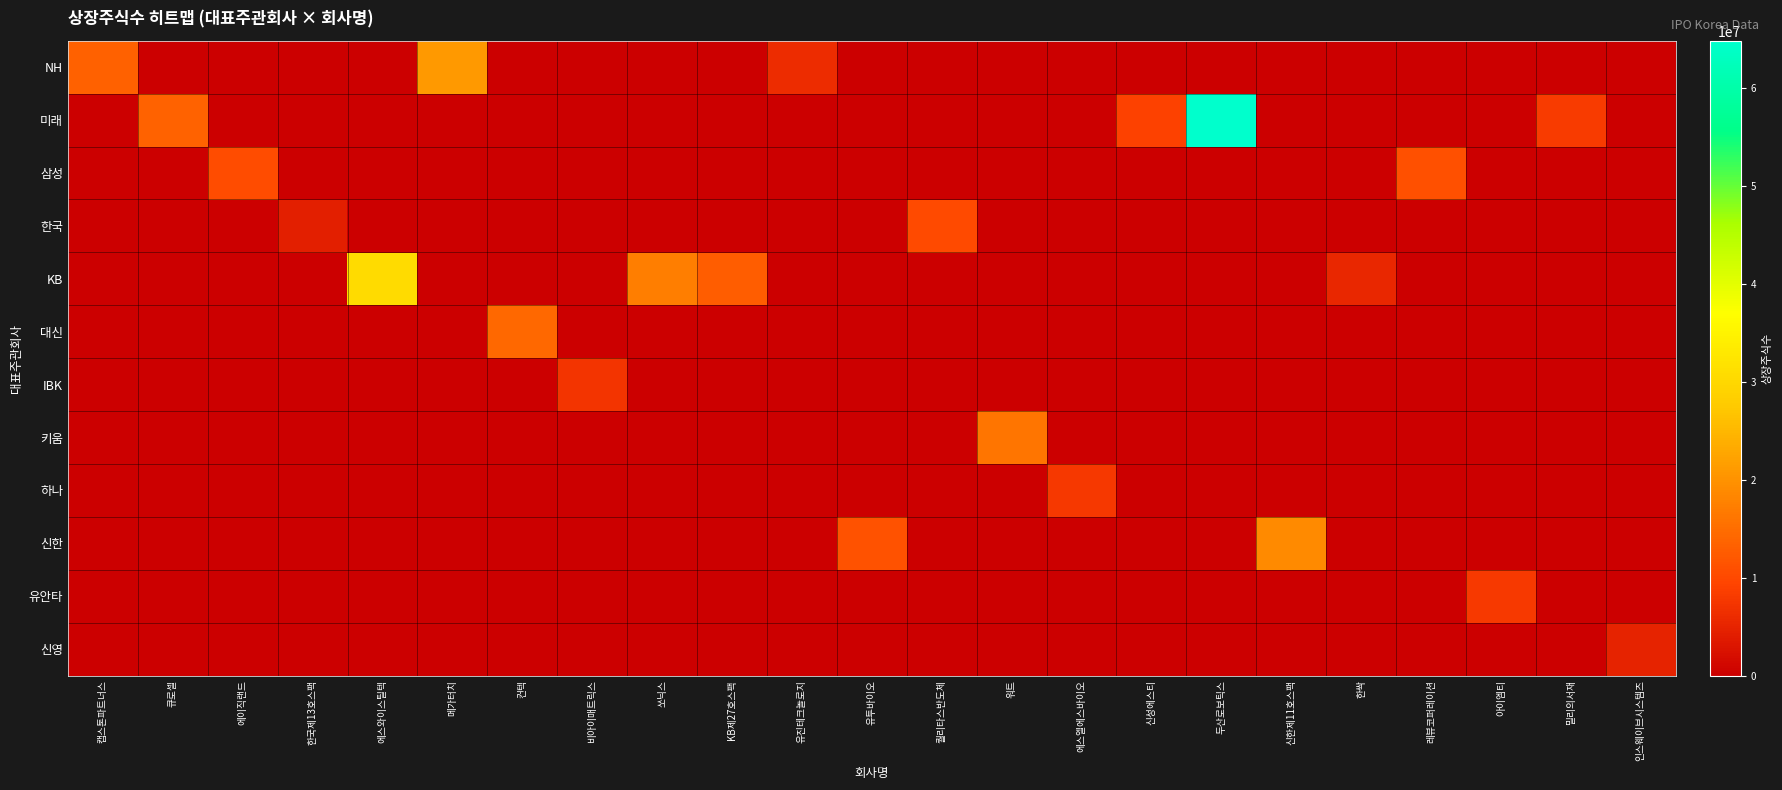

At which category is the sum across all series the highest?

두산로보틱스